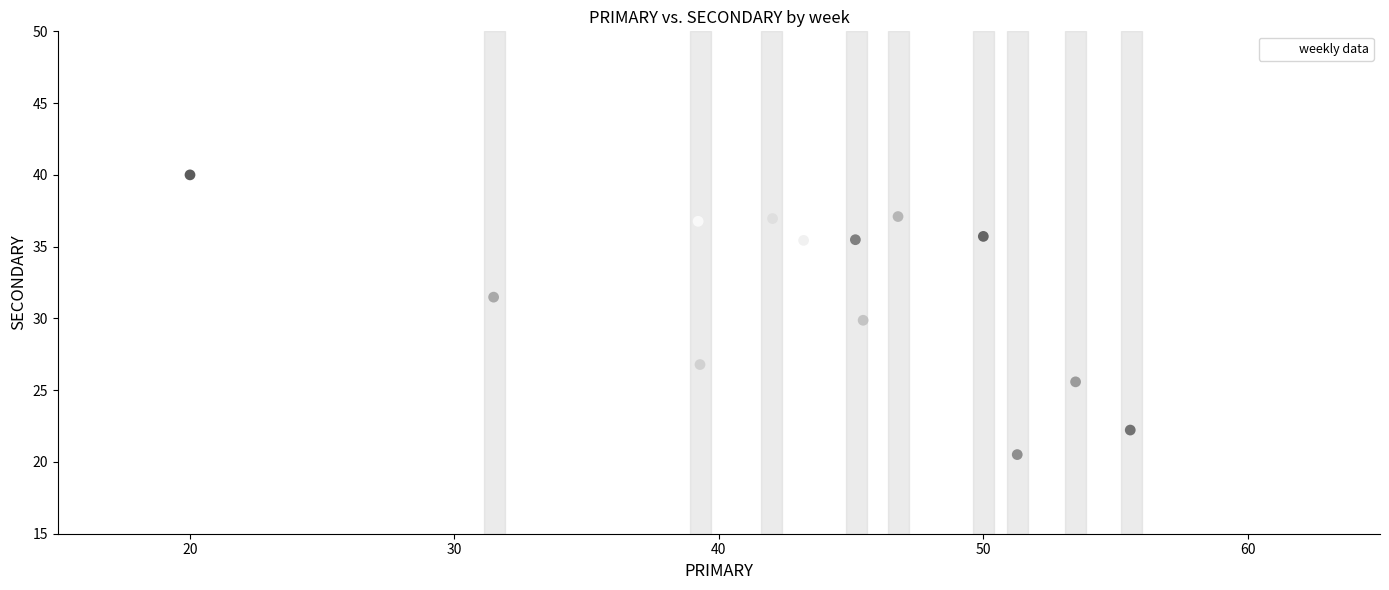

What is the range of X values (max minus min)?

35.6